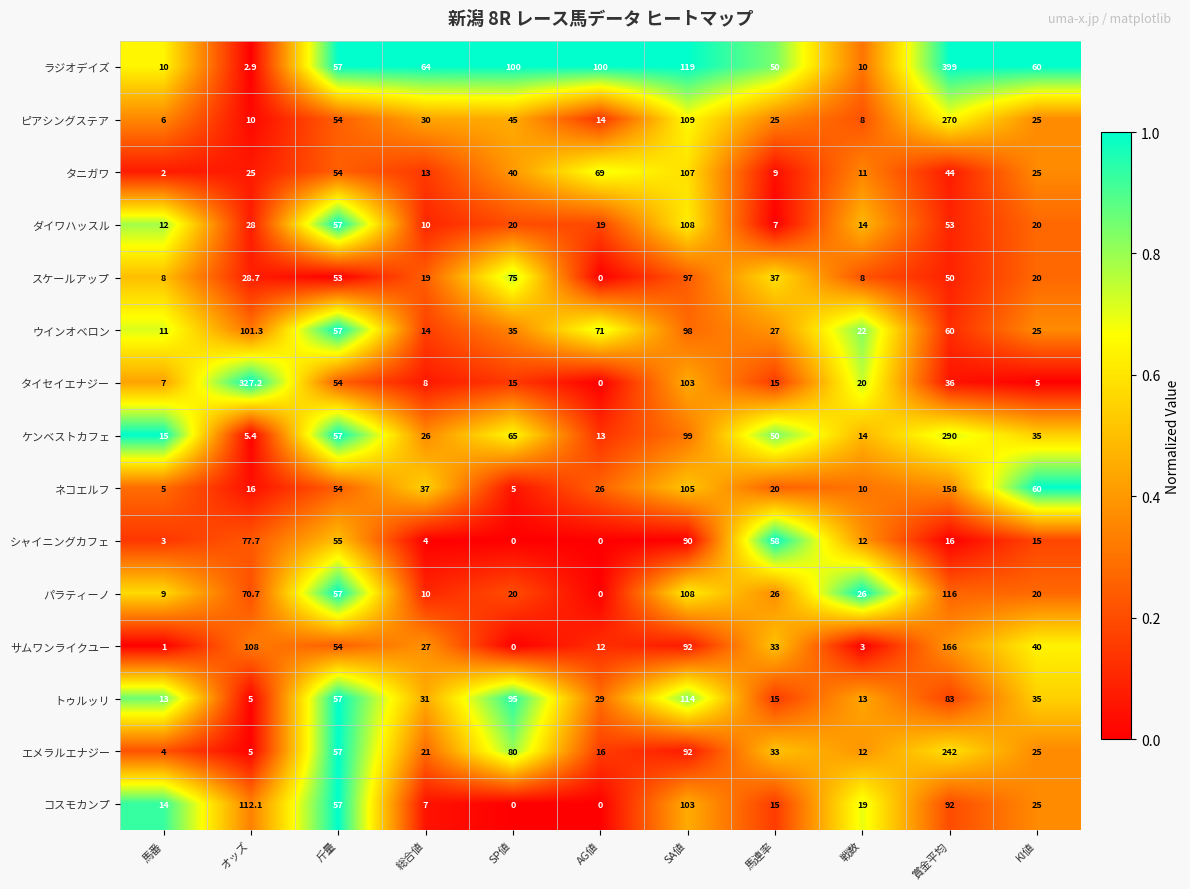

Rank the series by their maximum value, from highest to lowest.

ラジオデイズ, タイセイエナジー, ケンベストカフェ, ピアシングステア, エメラルエナジー, サムワンライクユー, ネコエルフ, パラティーノ, トゥルッリ, コスモカンプ, ダイワハッスル, タニガワ, ウインオベロン, スケールアップ, シャイニングカフェ